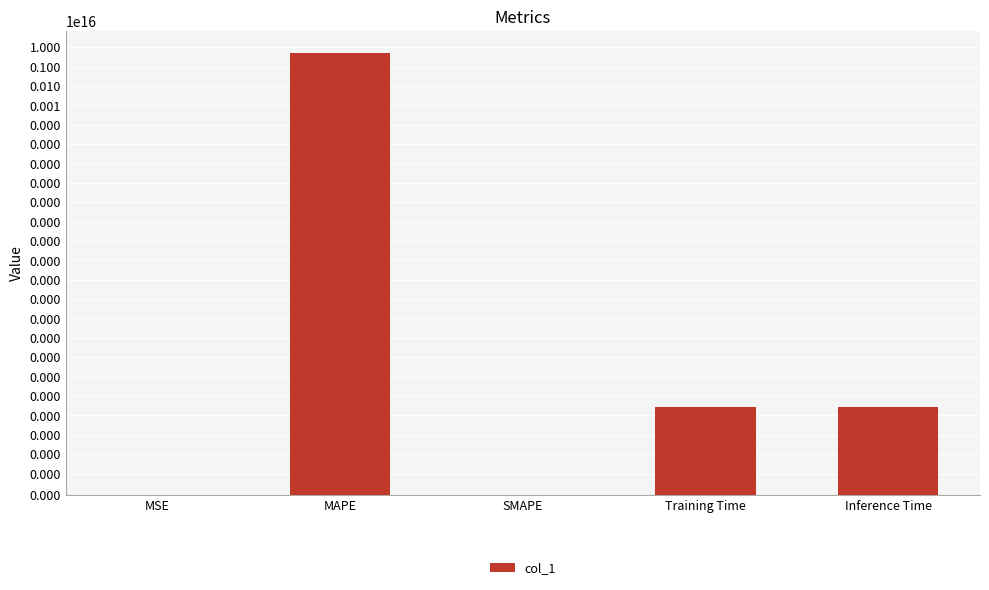

Reading left to right, what are all the values shown in this chart?

MSE=0.0	MAPE=4877258573222459.0	SMAPE=0.0	Training Time=0.0	Inference Time=0.0